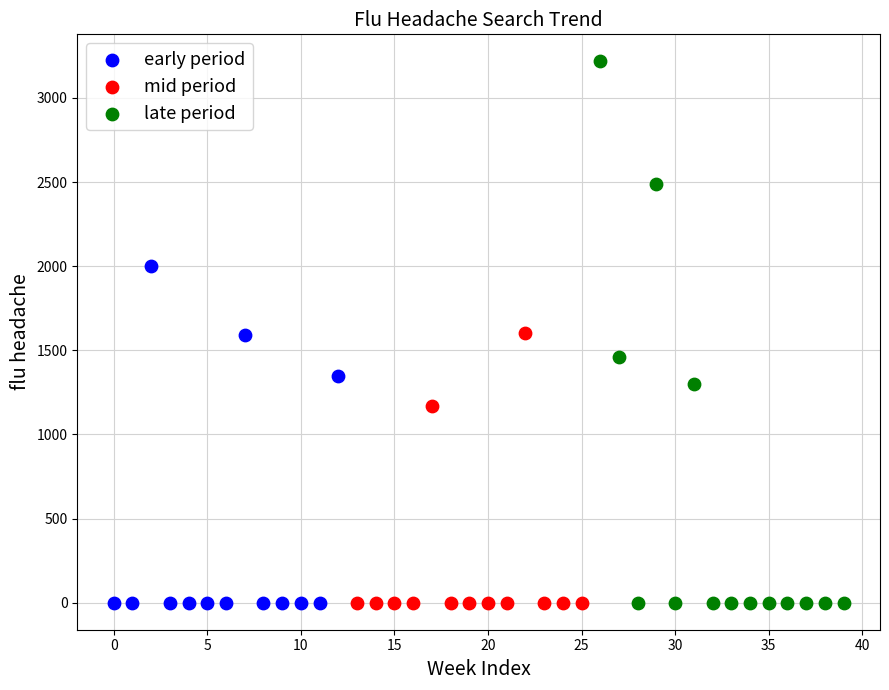

Which series contains the highest Y value?

late period